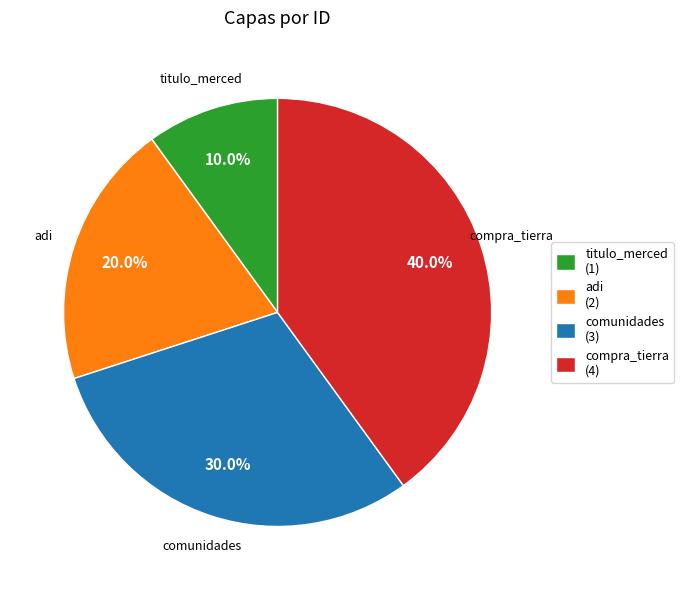

How many slices are in this pie chart?

4